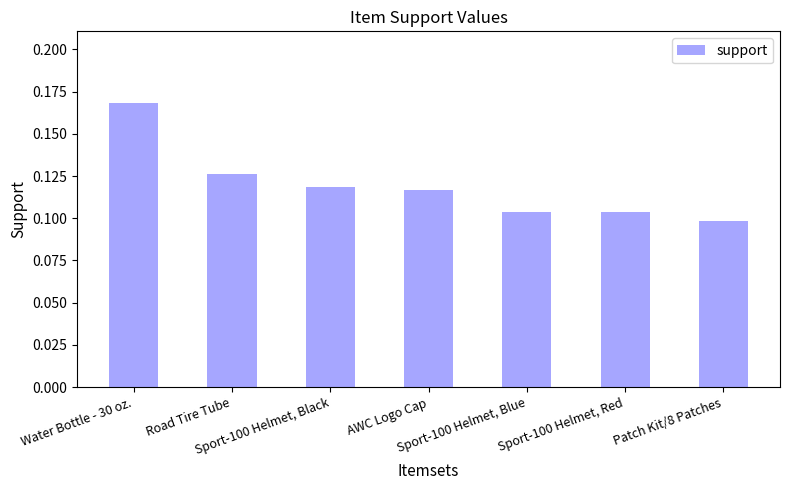

How many values are between 0 and 1?

7